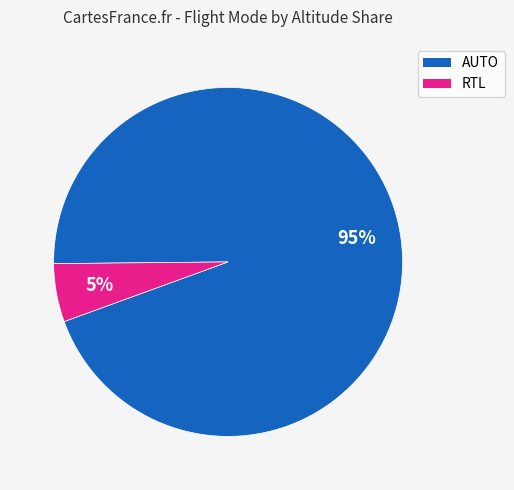

How many segments does this pie chart have?

2